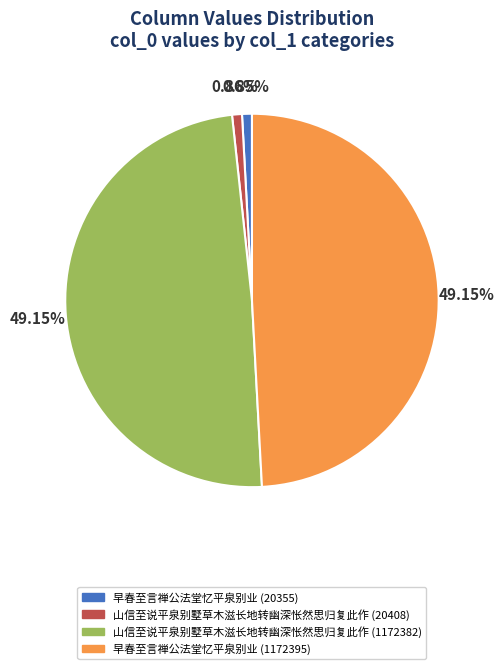

How many segments does this pie chart have?

4